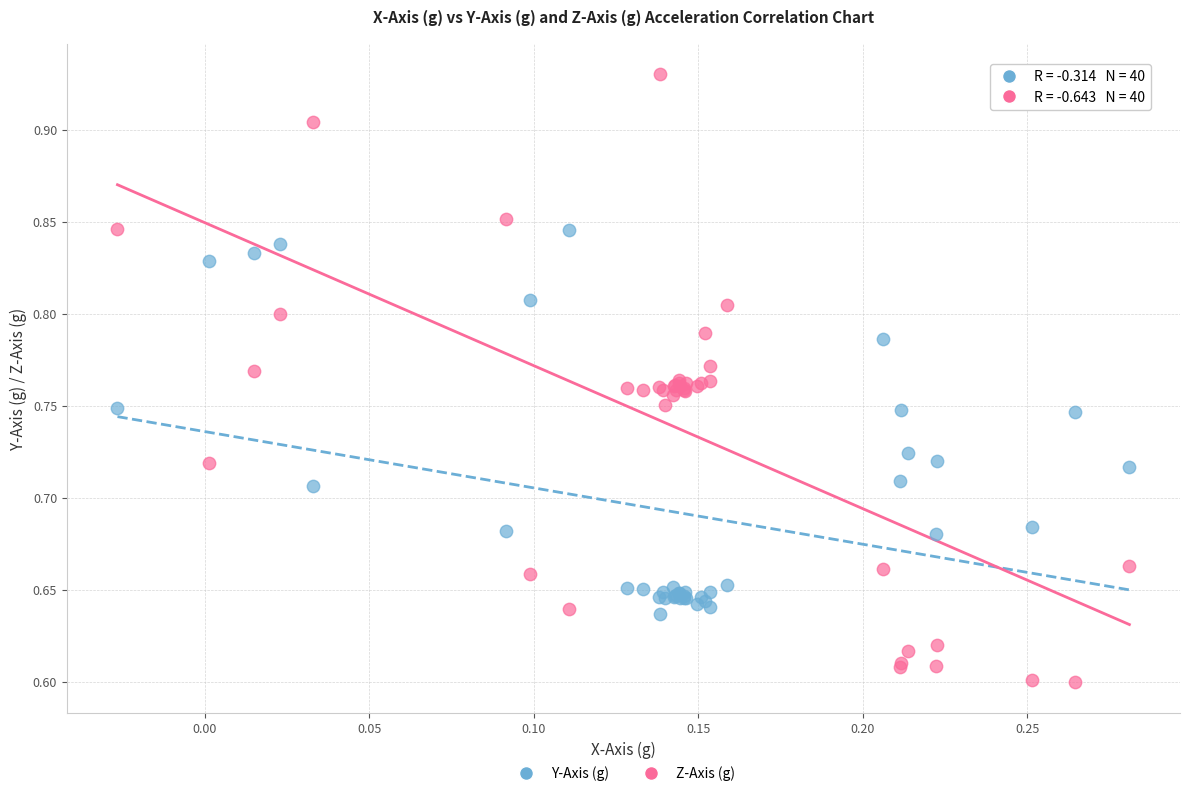

Which series has the largest Y range (max minus min)?

Z-Axis (g)